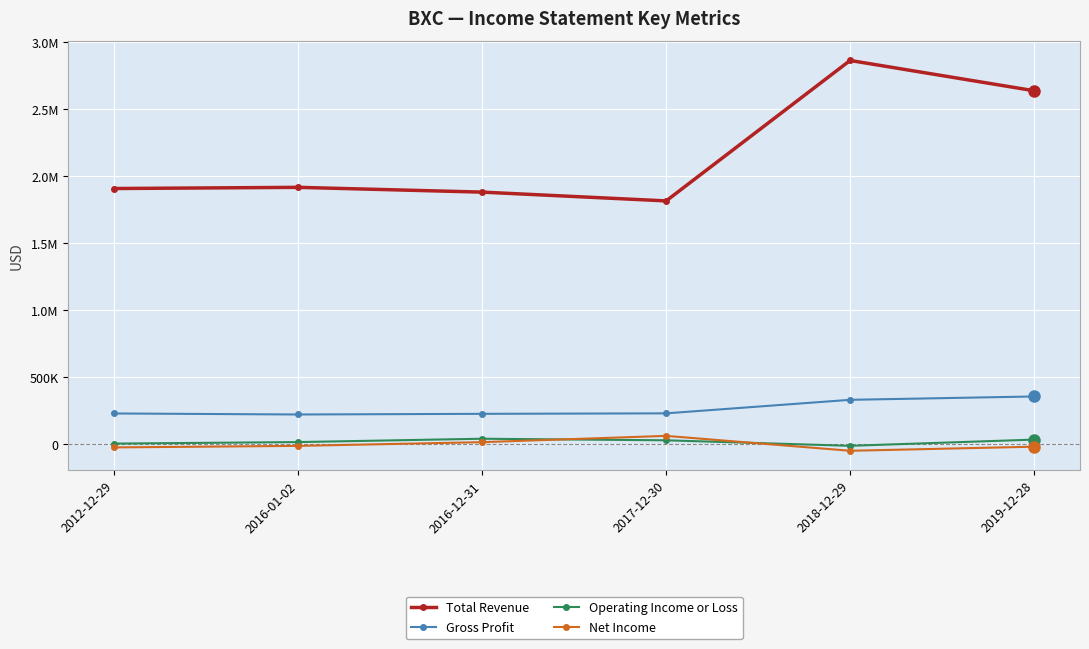

True or false: Total Revenue and Gross Profit intersect in this chart.

False